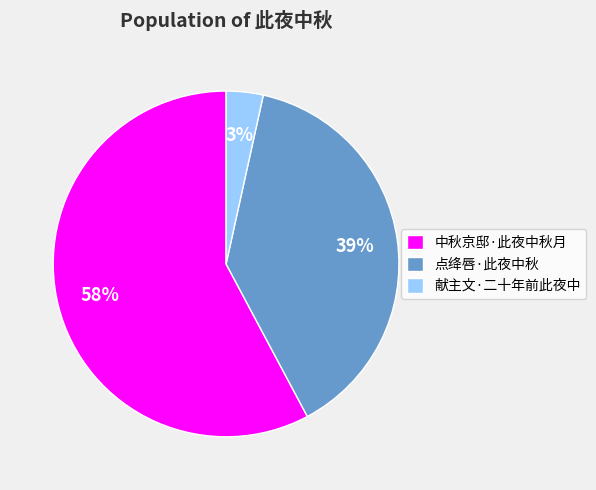

True or false: 点绛唇·此夜中秋 accounts for 39% of the total.

True